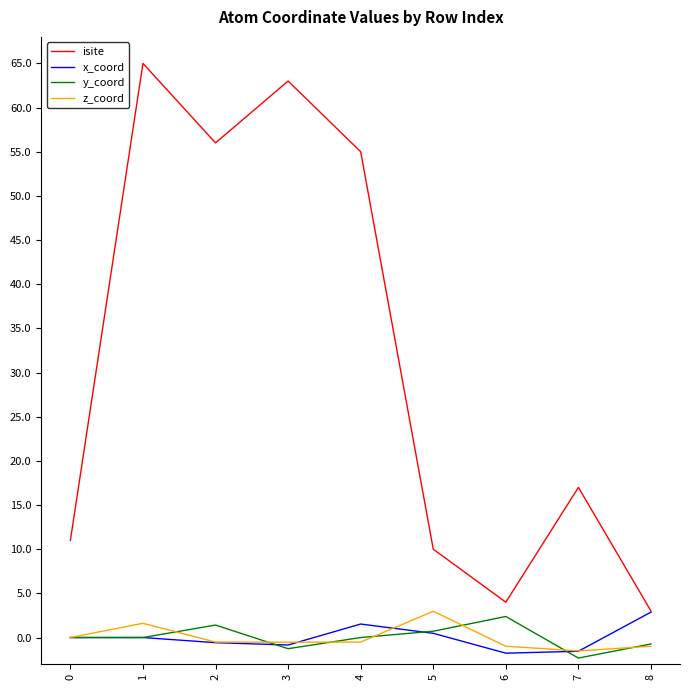

True or false: x_coord and y_coord intersect in this chart.

True